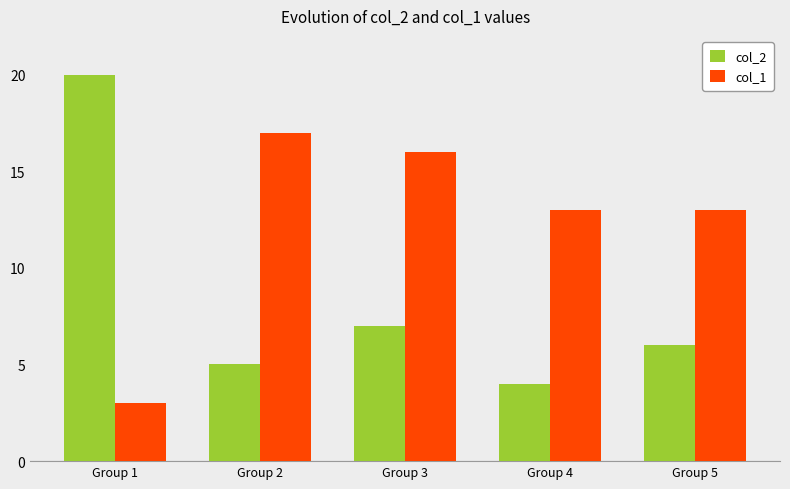

The col_1 series shows 3 at Group 1. True or false?

True